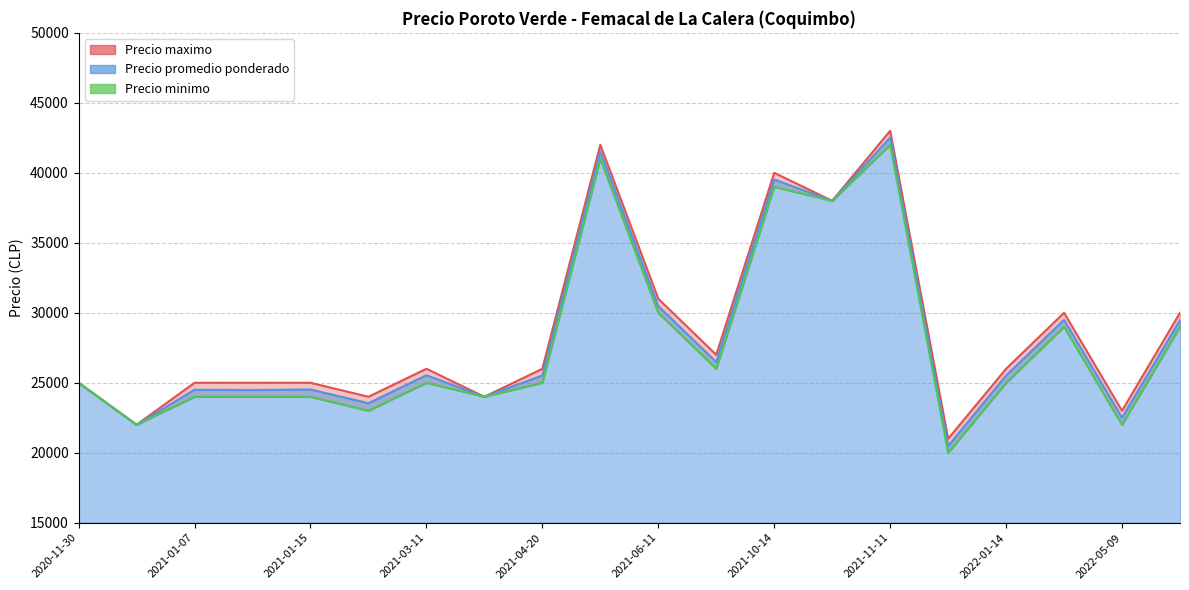

The Precio maximo series shows 26000 at 2021-03-11. True or false?

True